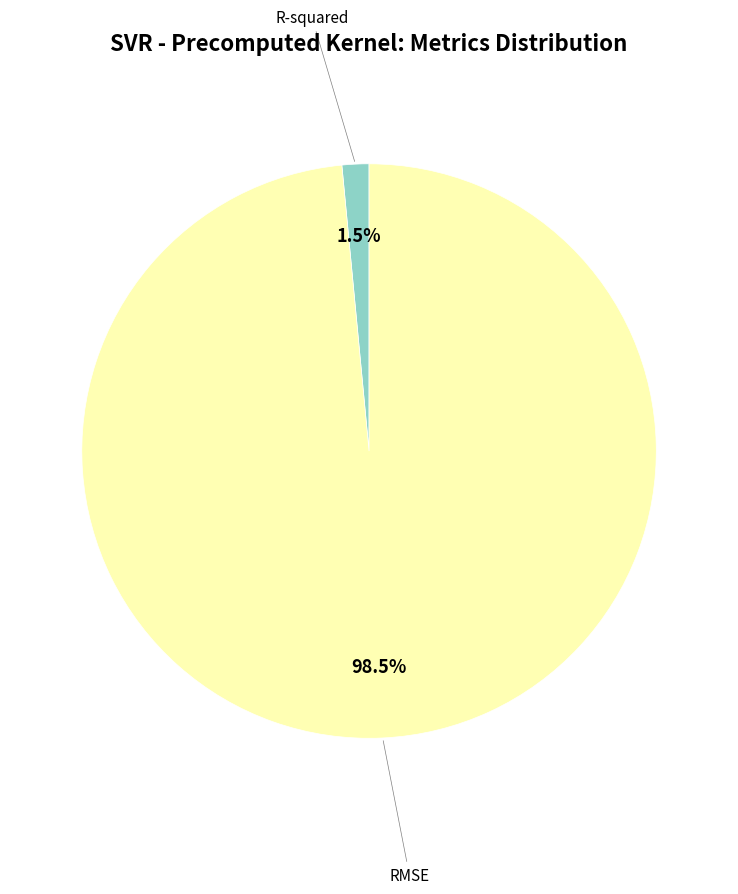

Is there a majority slice in this chart?

Yes